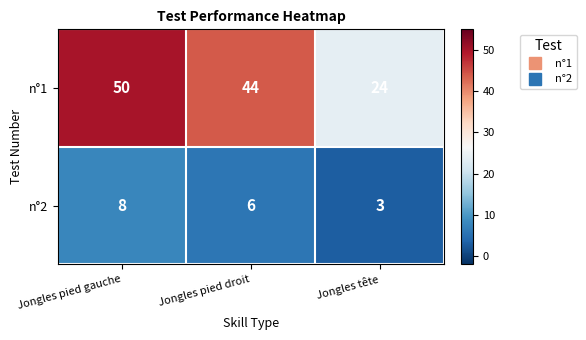

How many data points does each series have?

3